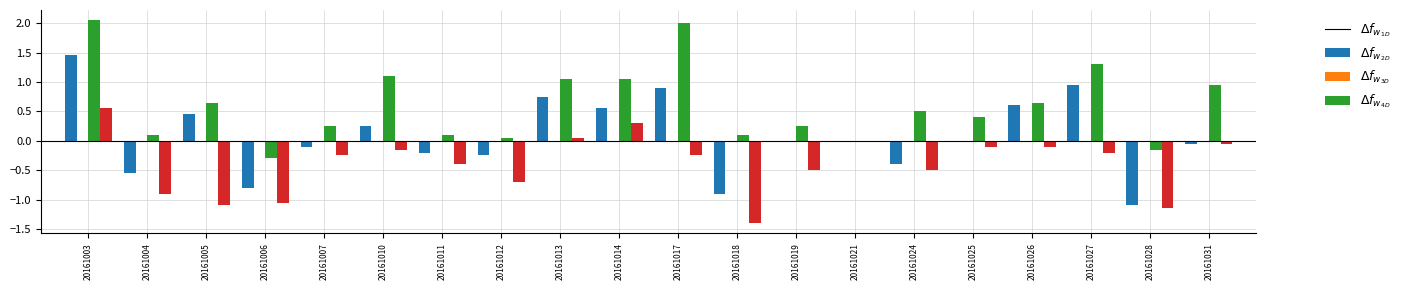

At which category is the sum across all series the highest?

20161003